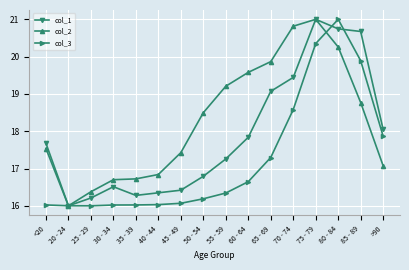

Where does the col_1 series first go above 17?

<20